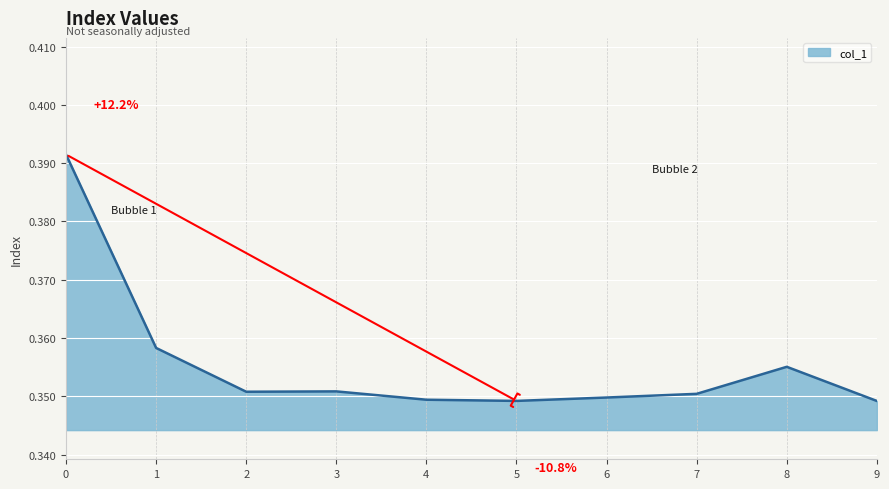

The value at 1 is 0.6. True or false?

False